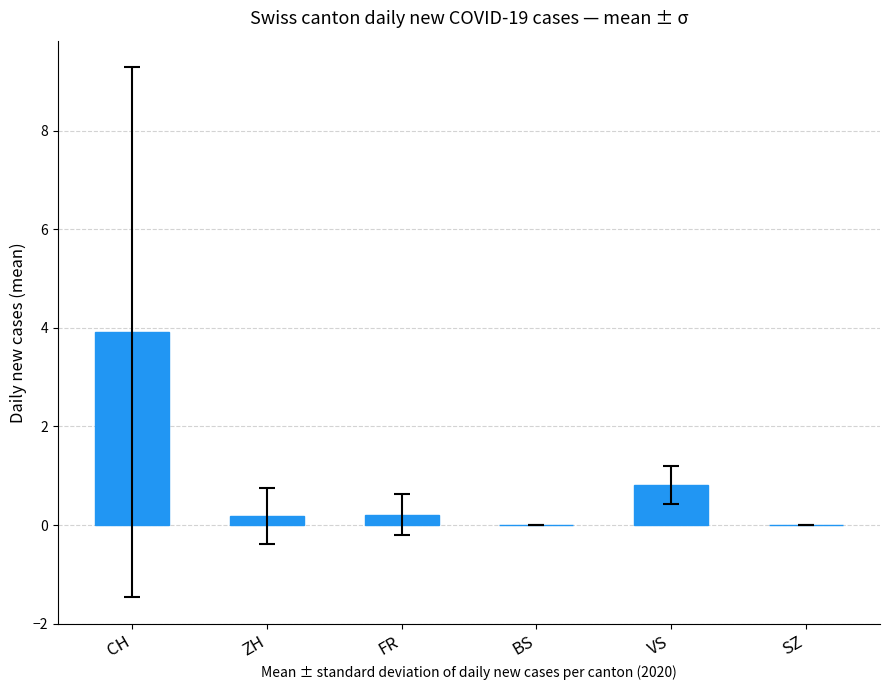

Reading left to right, list all the values displayed in this chart.

CH=3.9	ZH=0.2	FR=0.2	BS=0.0	VS=0.8	SZ=0.0